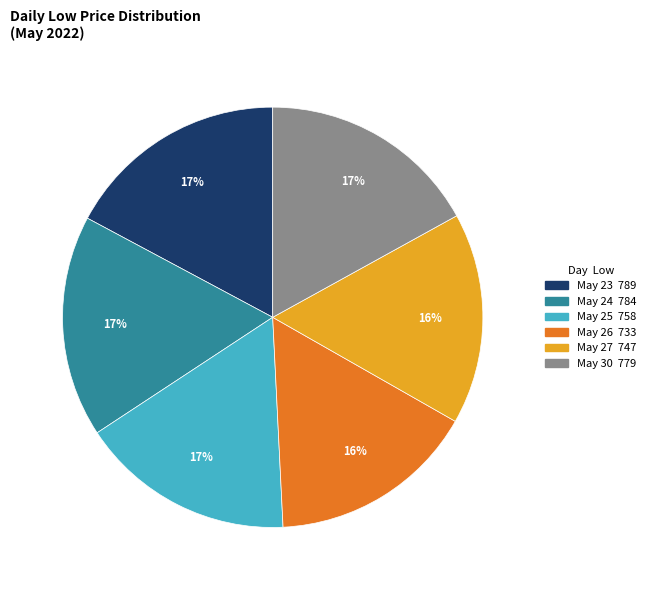

Count the number of slices in the pie.

6